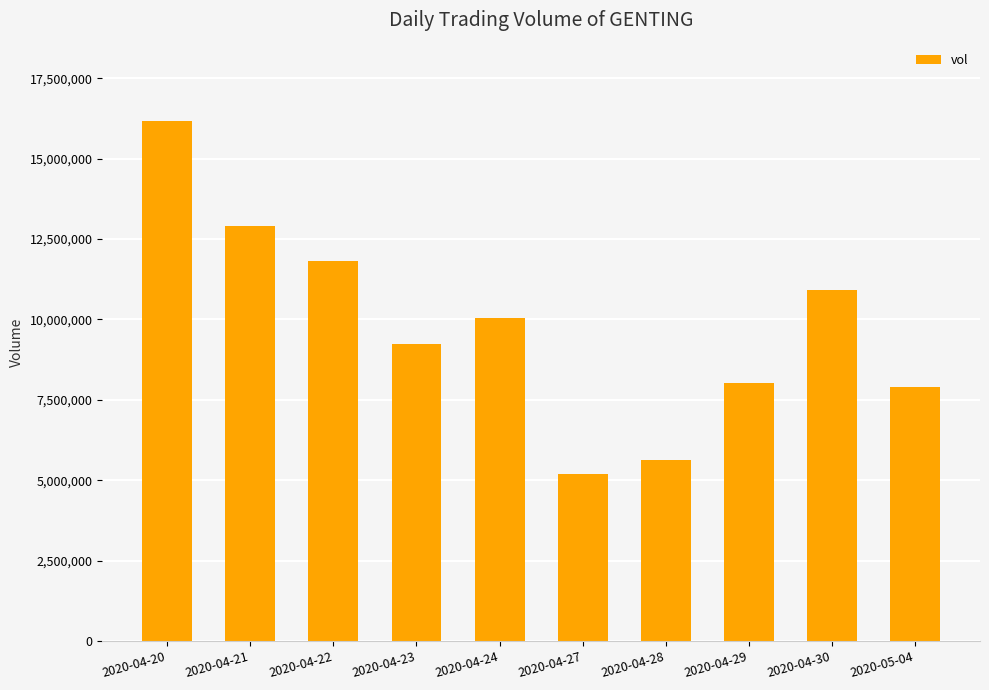

Reading right to left, what are all the values shown in this chart?

2020-05-04=7899700	2020-04-30=10922400	2020-04-29=8010100	2020-04-28=5642900	2020-04-27=5185300	2020-04-24=10053800	2020-04-23=9248000	2020-04-22=11830300	2020-04-21=12921300	2020-04-20=16182400